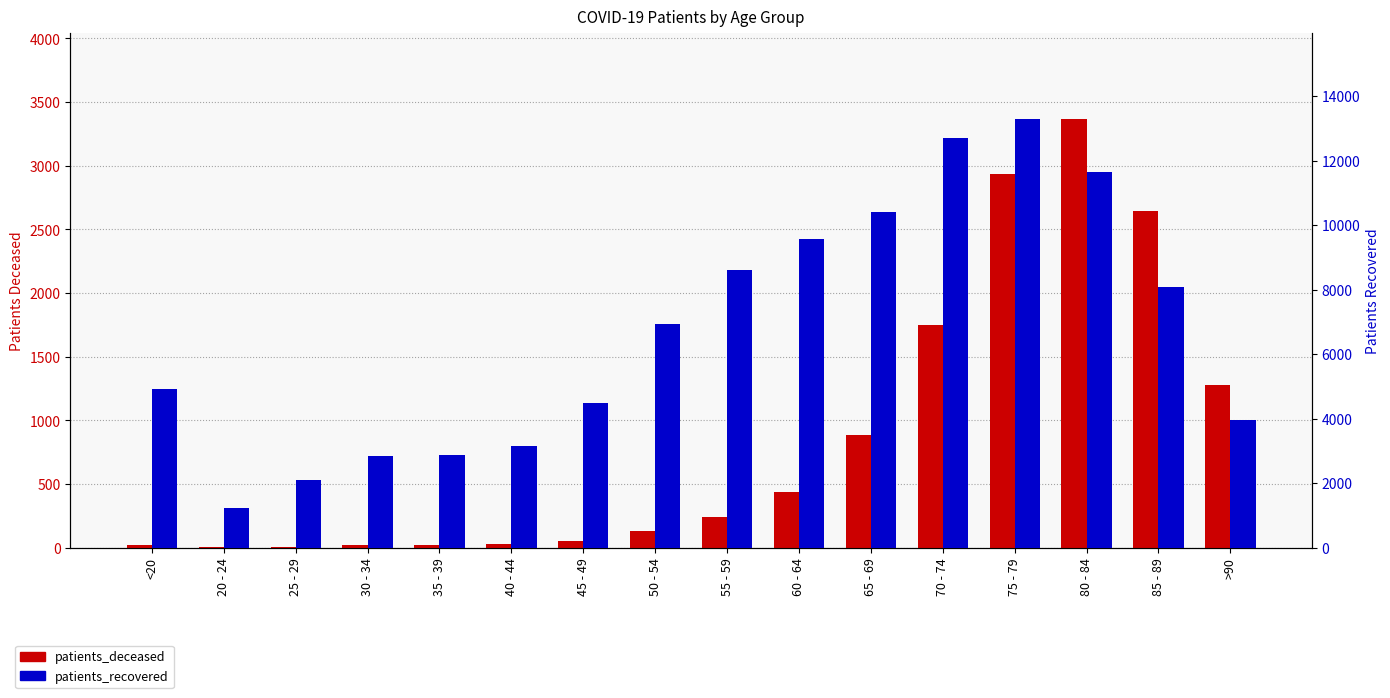

True or false: patients_recovered has a value of 13292 at 75 - 79.

True